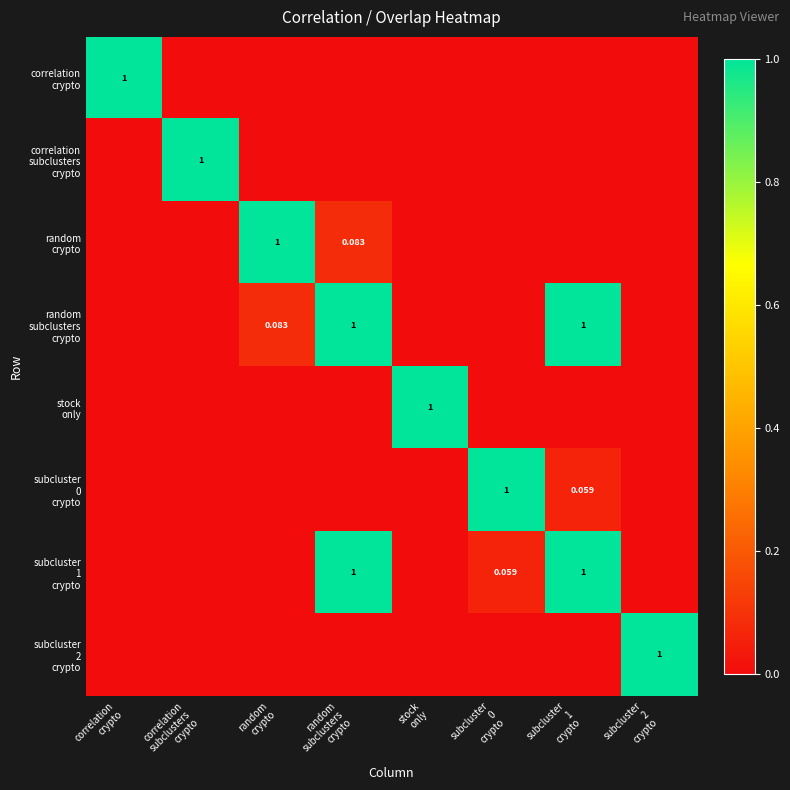

What is the highest value of the subcluster 1 crypto series?

1.0